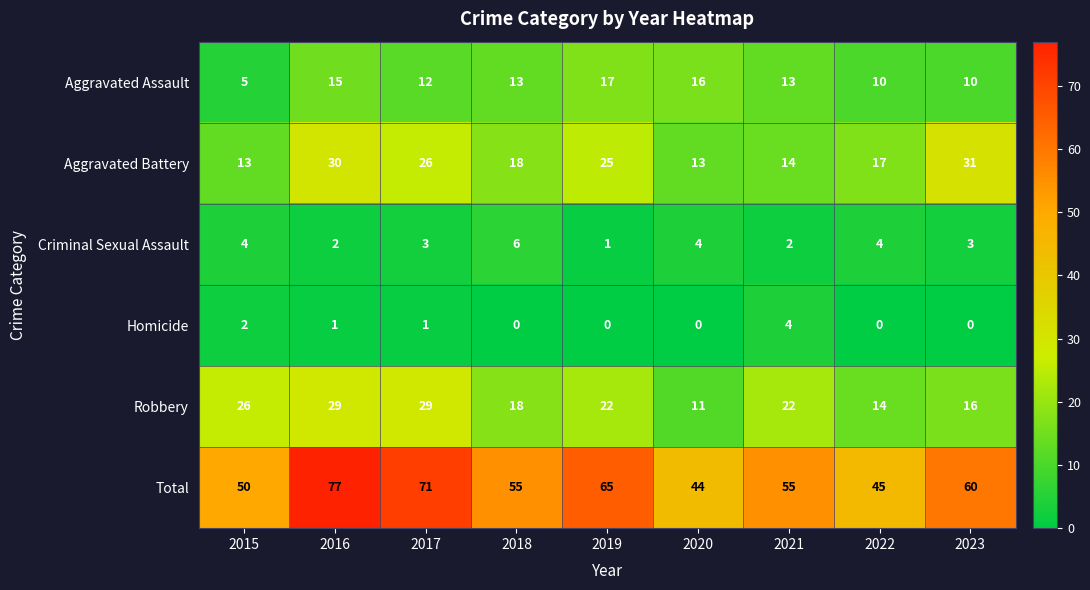

At which label is Aggravated Battery closest to 22?

2019